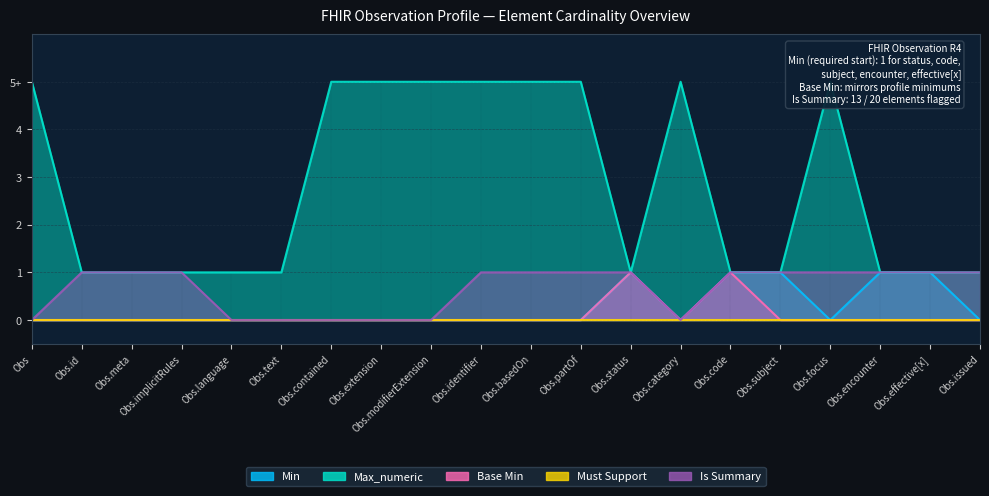

What is the maximum value shown in the chart?

5